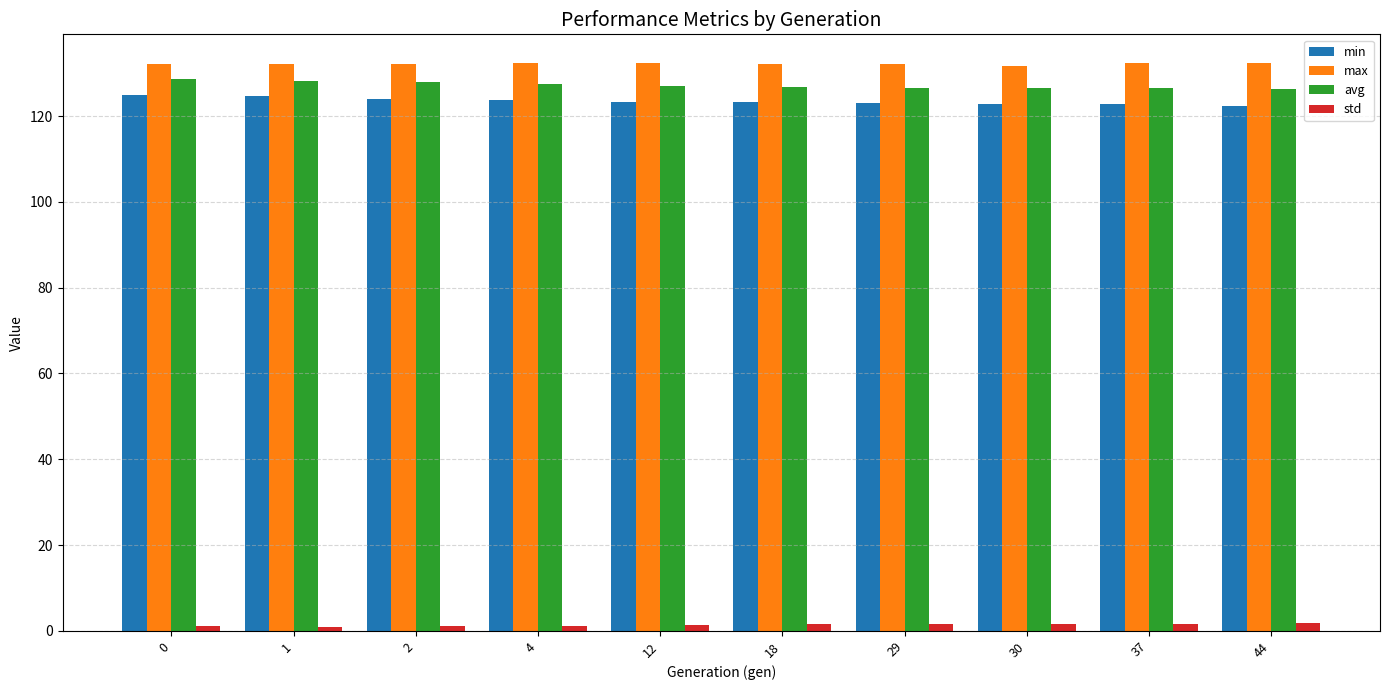

What is the minimum value for min?

122.2